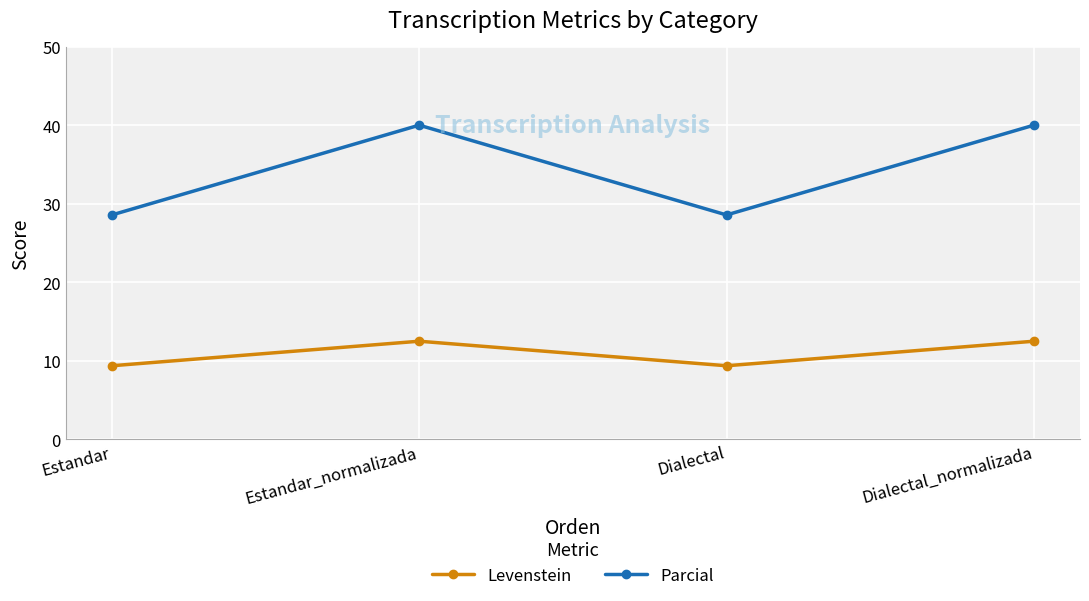

Reading left to right, extract all data points from this chart.

Levenstein: Estandar=9.4	Estandar_normalizada=12.5	Dialectal=9.4	Dialectal_normalizada=12.5
Parcial: Estandar=28.6	Estandar_normalizada=40.0	Dialectal=28.6	Dialectal_normalizada=40.0